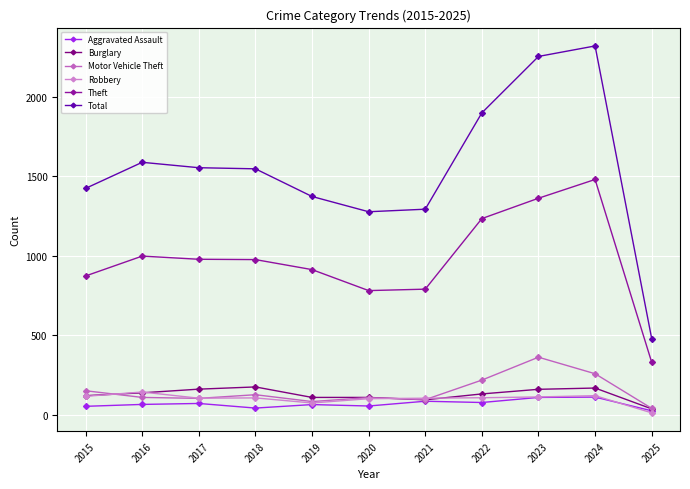

What is the sum of all Theft values?

10726